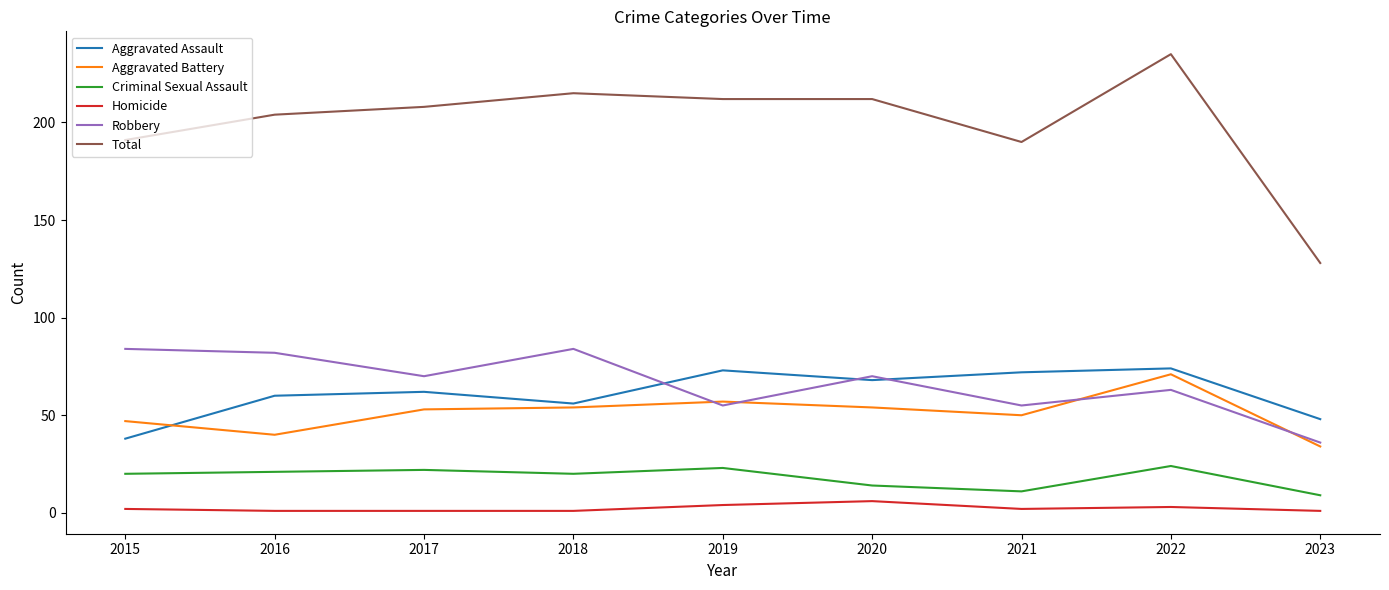

What is the total value across all series at 2020?

424